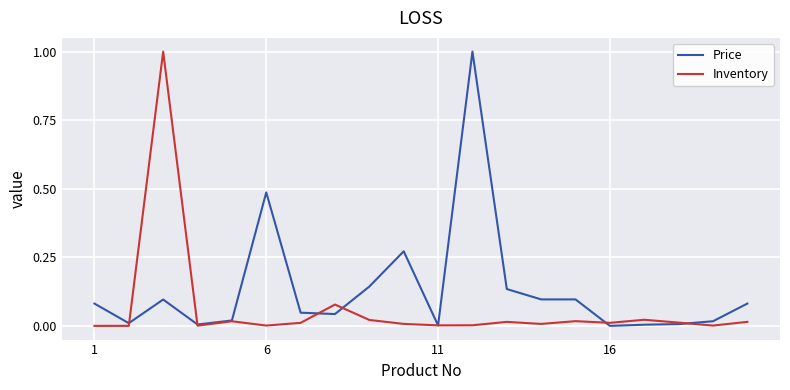

What is the difference between the maximum and minimum values in the Inventory series?

1.0